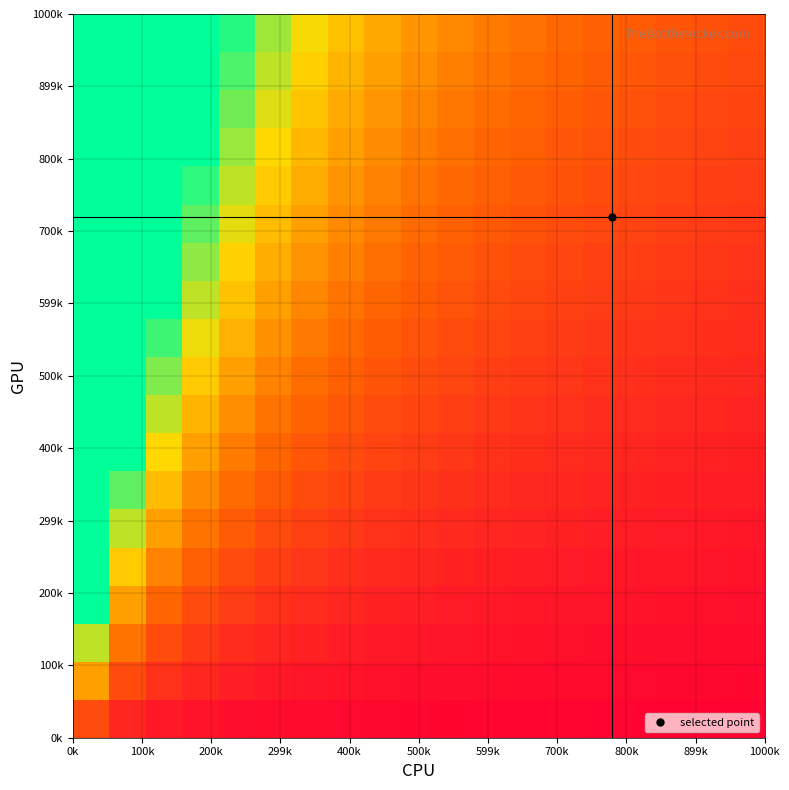

What is the minimum value shown in the chart?

0.1